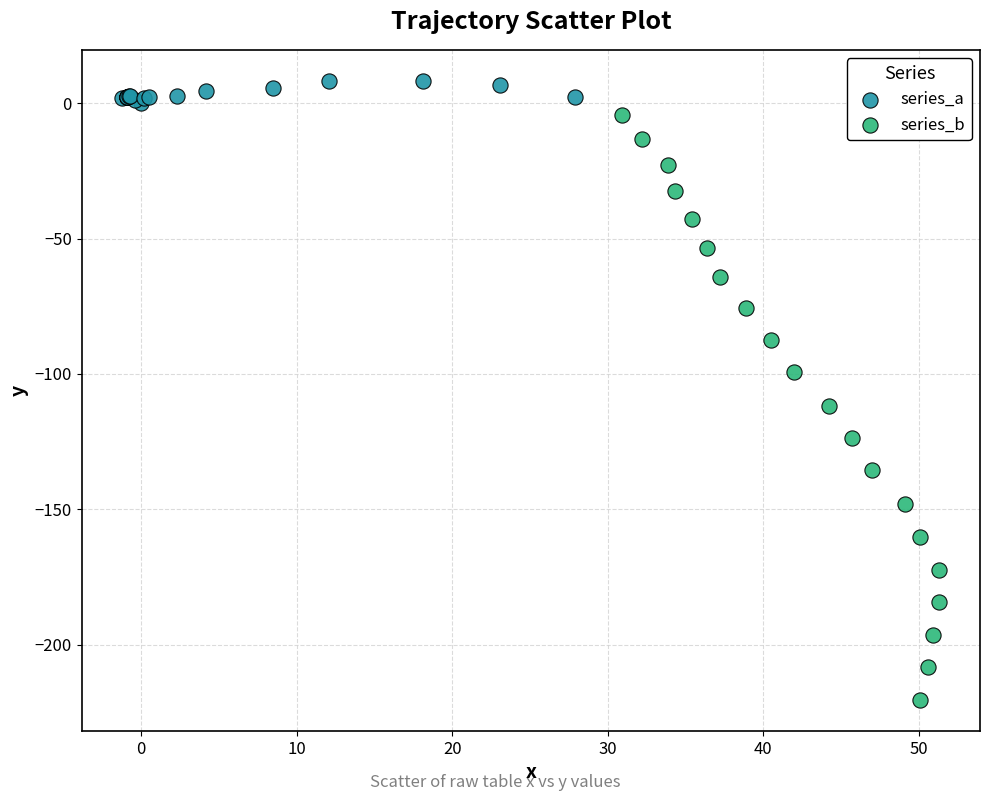

Which series has the widest spread of Y values?

series_b